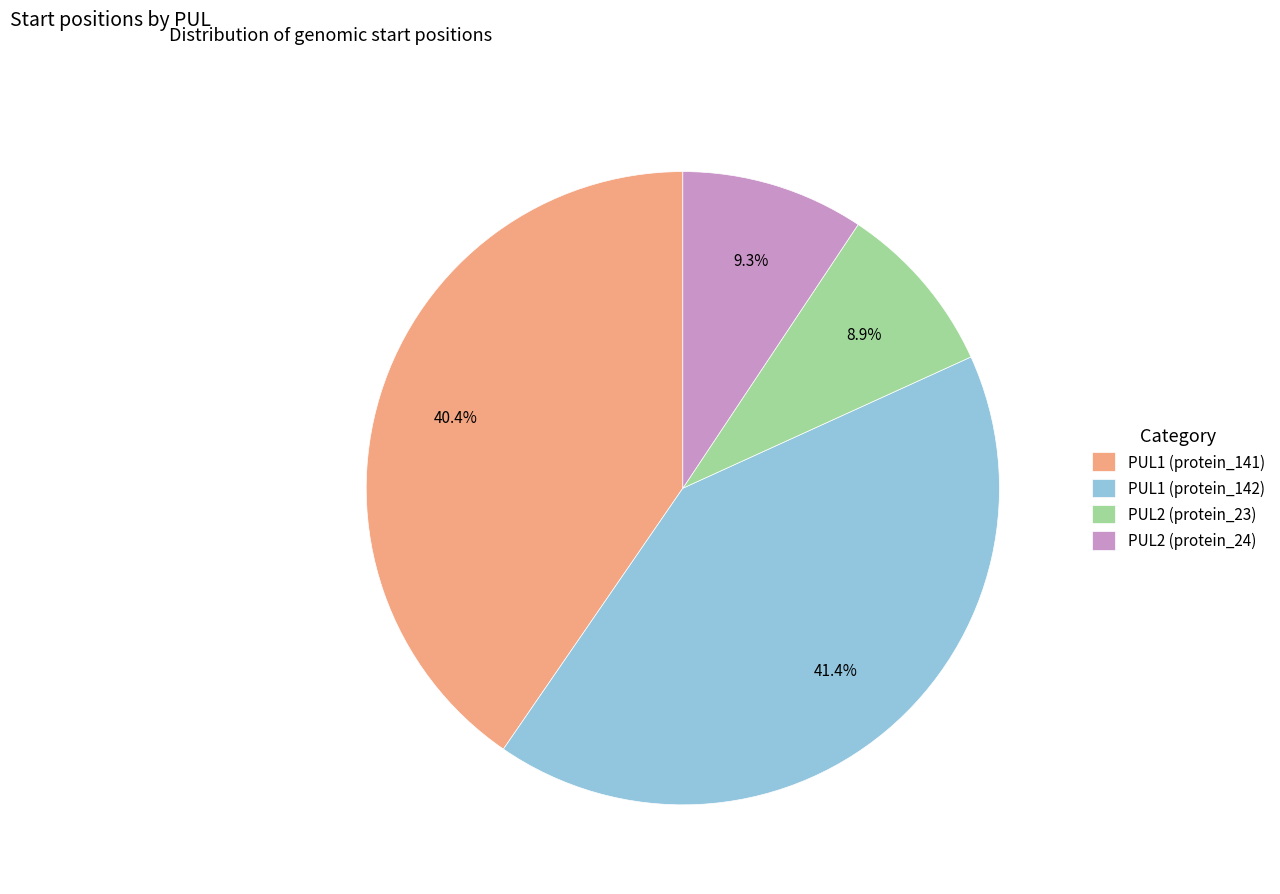

Combined, what portion of the pie is PUL1 (protein_141) and PUL2 (protein_23)?

49.3%